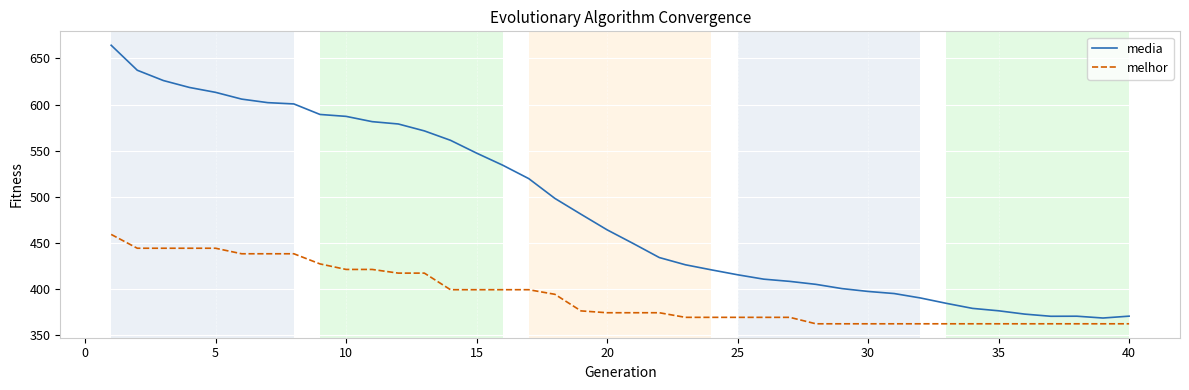

What is the difference between the maximum and minimum values in the media series?

296.0